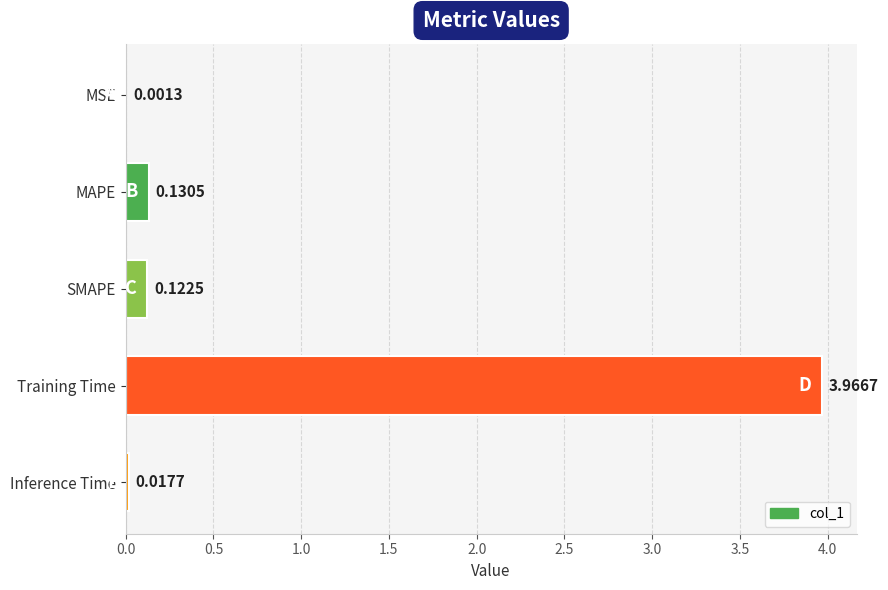

What is the average value?

0.8